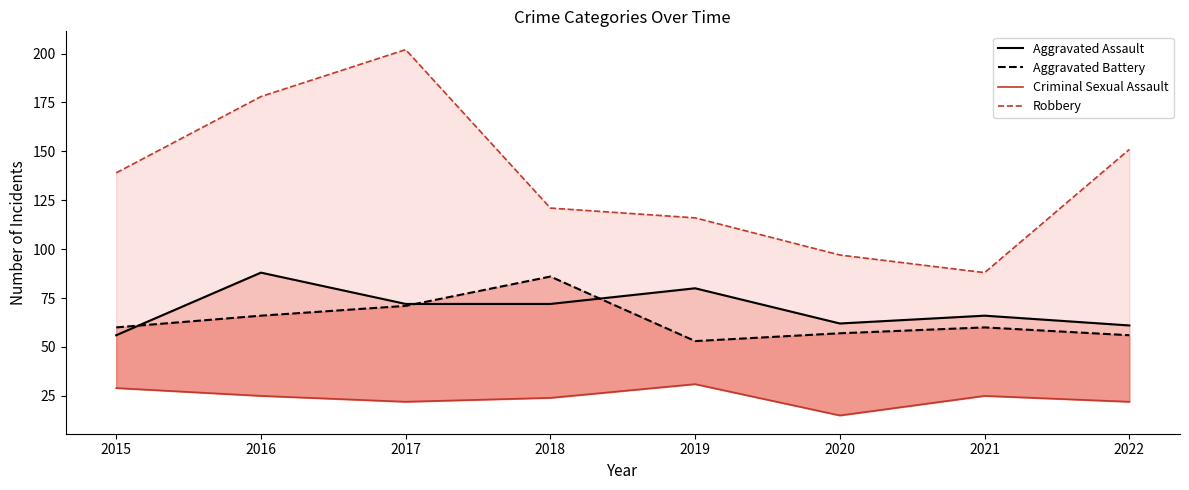

What is the smallest value displayed?

15